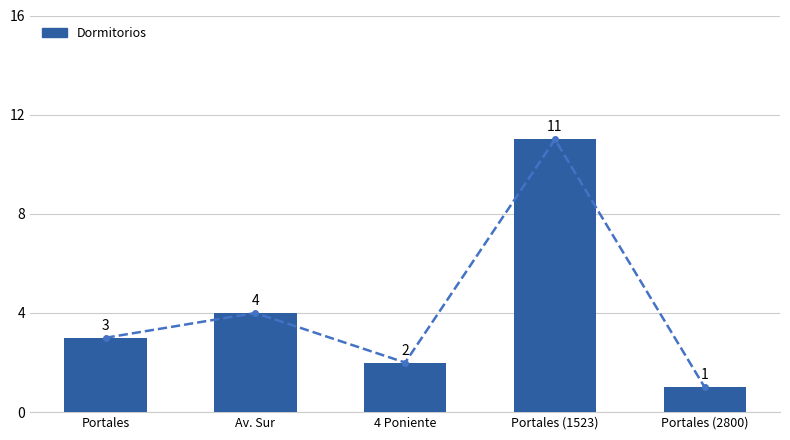

What is the label of the 5th bar from the left?

Portales (2800)